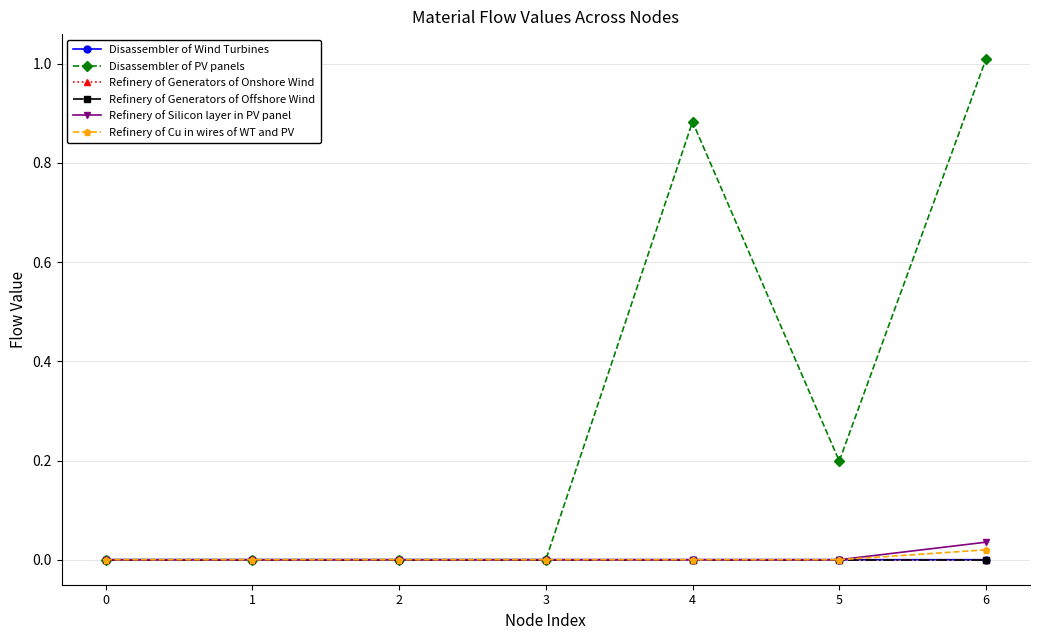

The value of Disassembler of PV panels at 6 is 0.3. True or false?

False